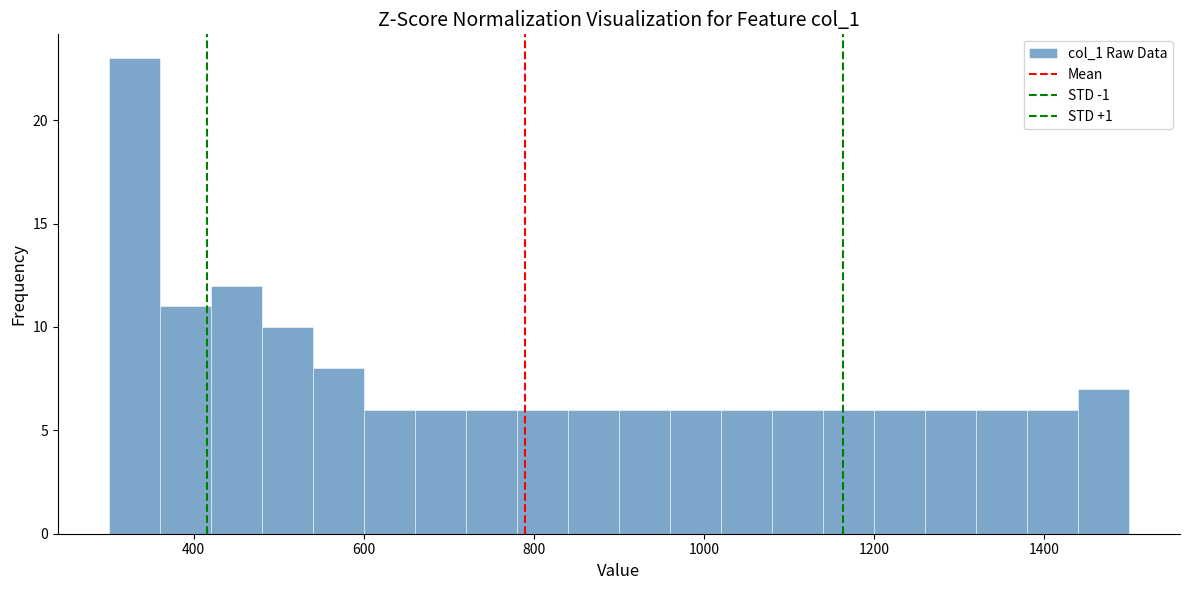

Read against the x-axis, roughly where is the centre of the tallest bar?

340